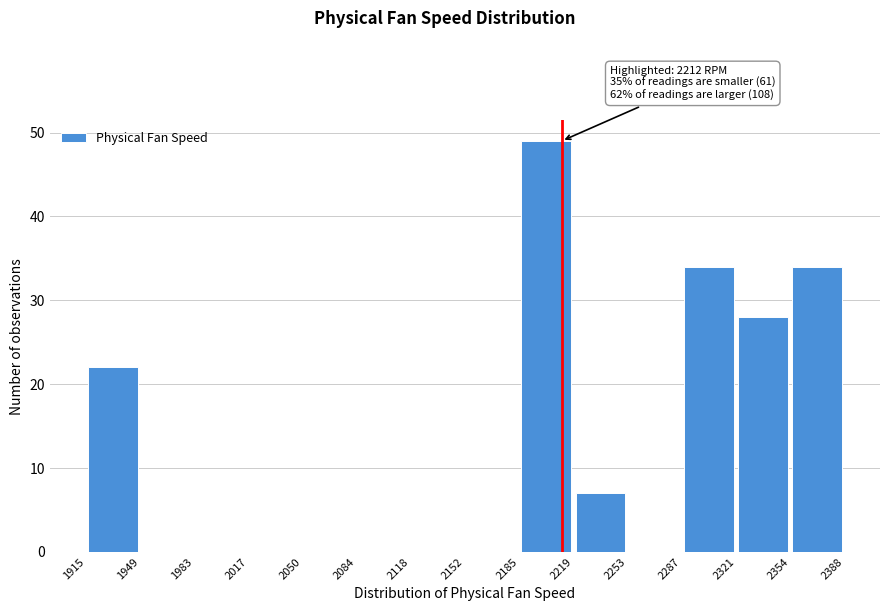

Over which range of the x-axis is the bar tallest?

2185 to 2219